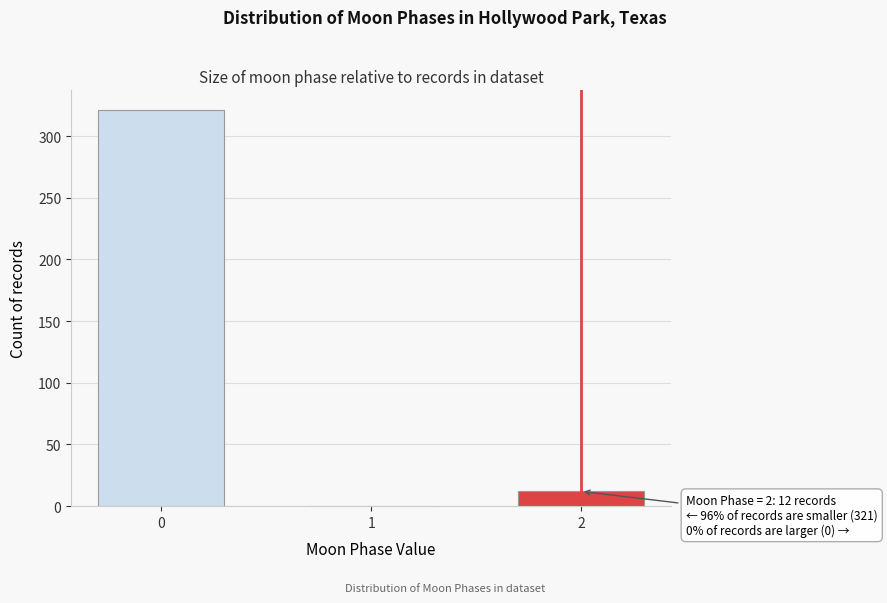

Reading left to right, list all the values displayed in this chart.

0=321	1=0	2=12